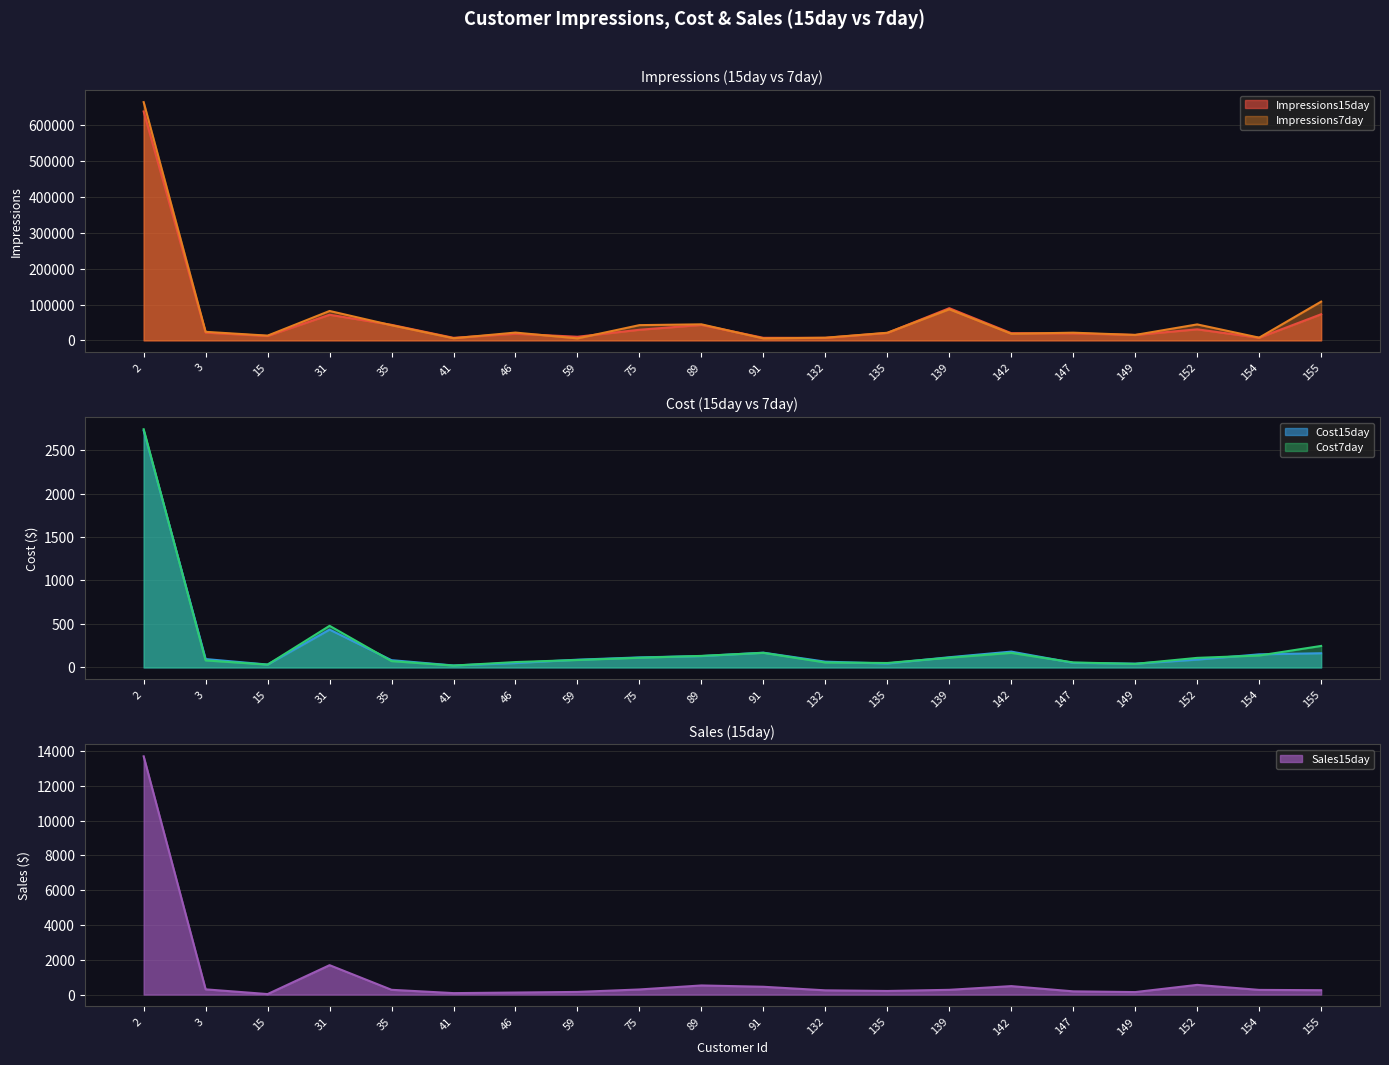

Between 139 and 152, which series saw the biggest shift?

Impressions15day